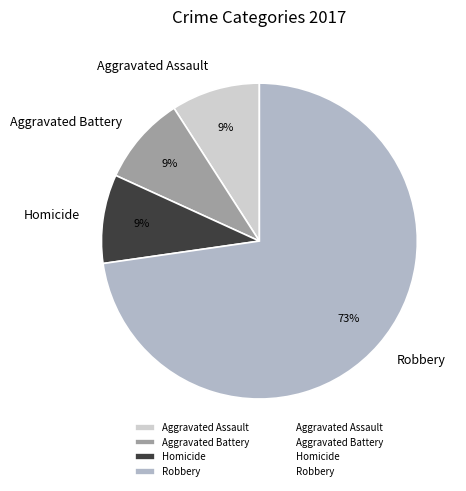

Do Aggravated Battery and Homicide together represent more than half of the pie?

No